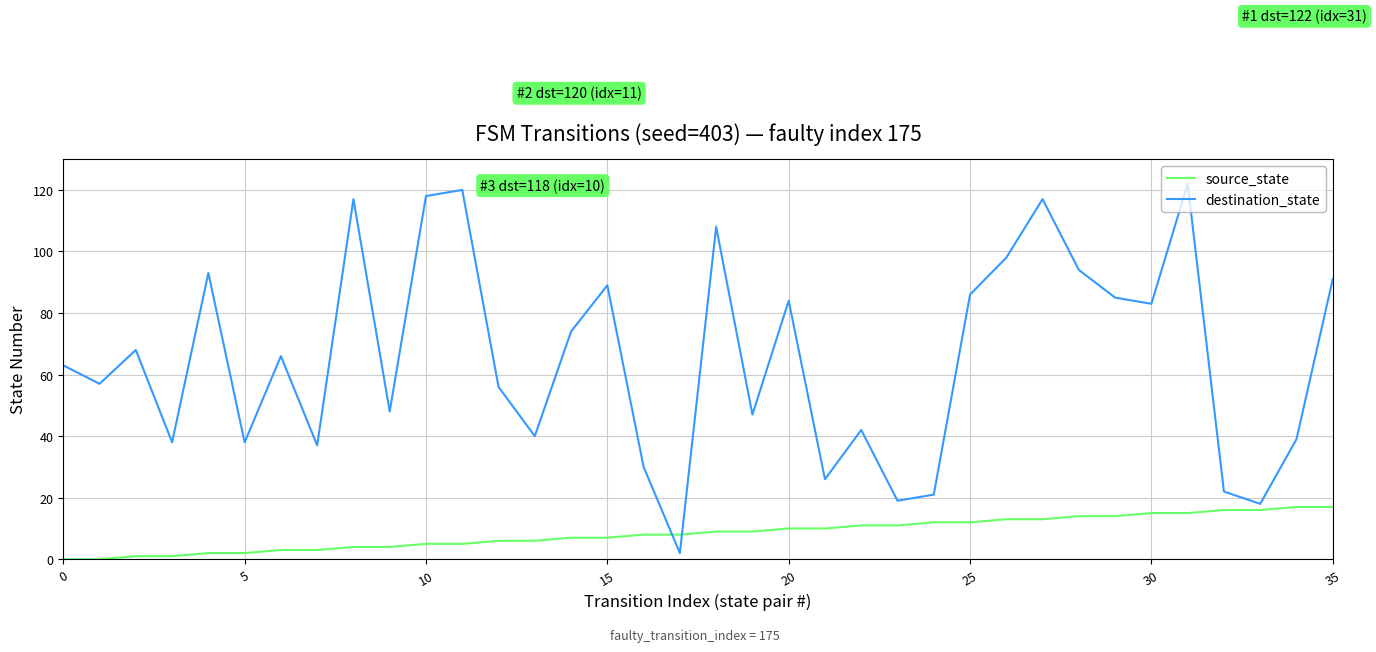

After their last crossing, which series has the higher values: source_state or destination_state?

destination_state